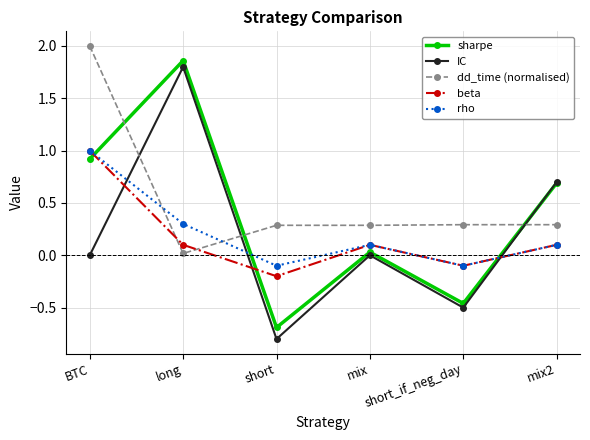

Which series changed the most between BTC and short_if_neg_day?

dd_time (normalised)